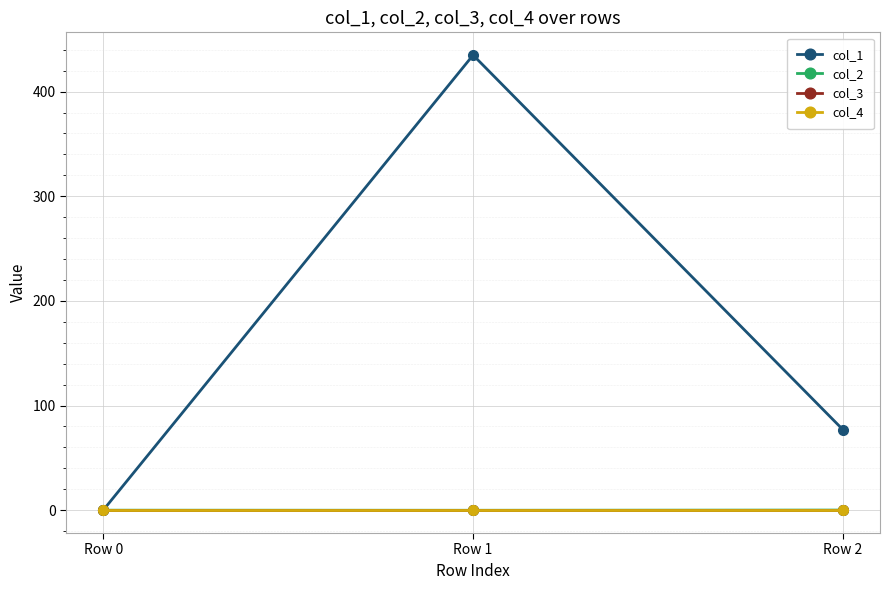

Does the chart have visible grid lines?

Yes